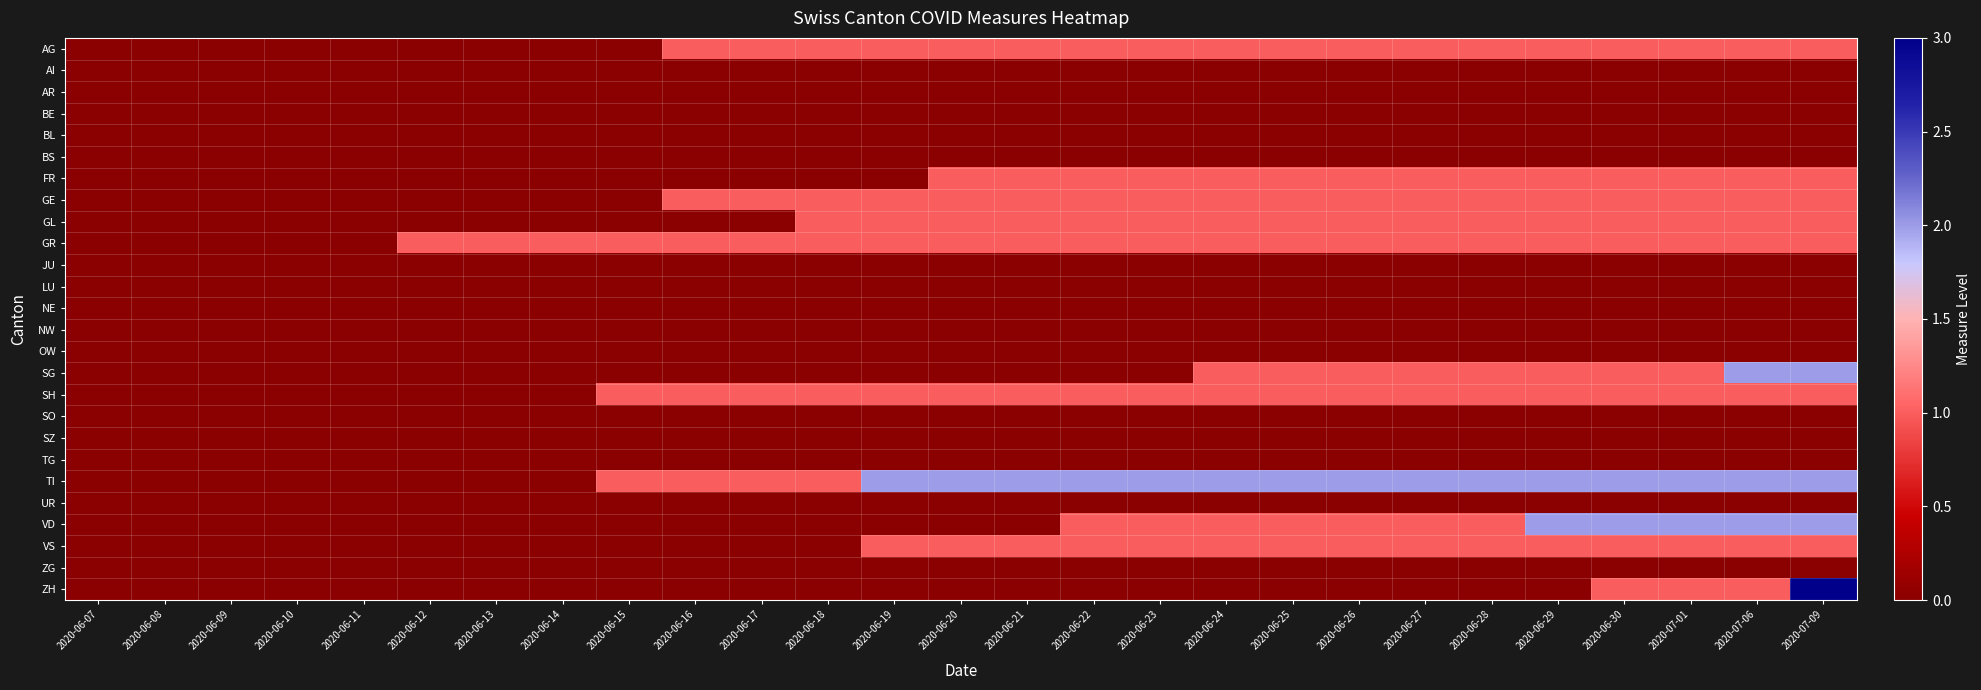

Between 2020-06-21 and 2020-06-15, which is larger?

2020-06-21